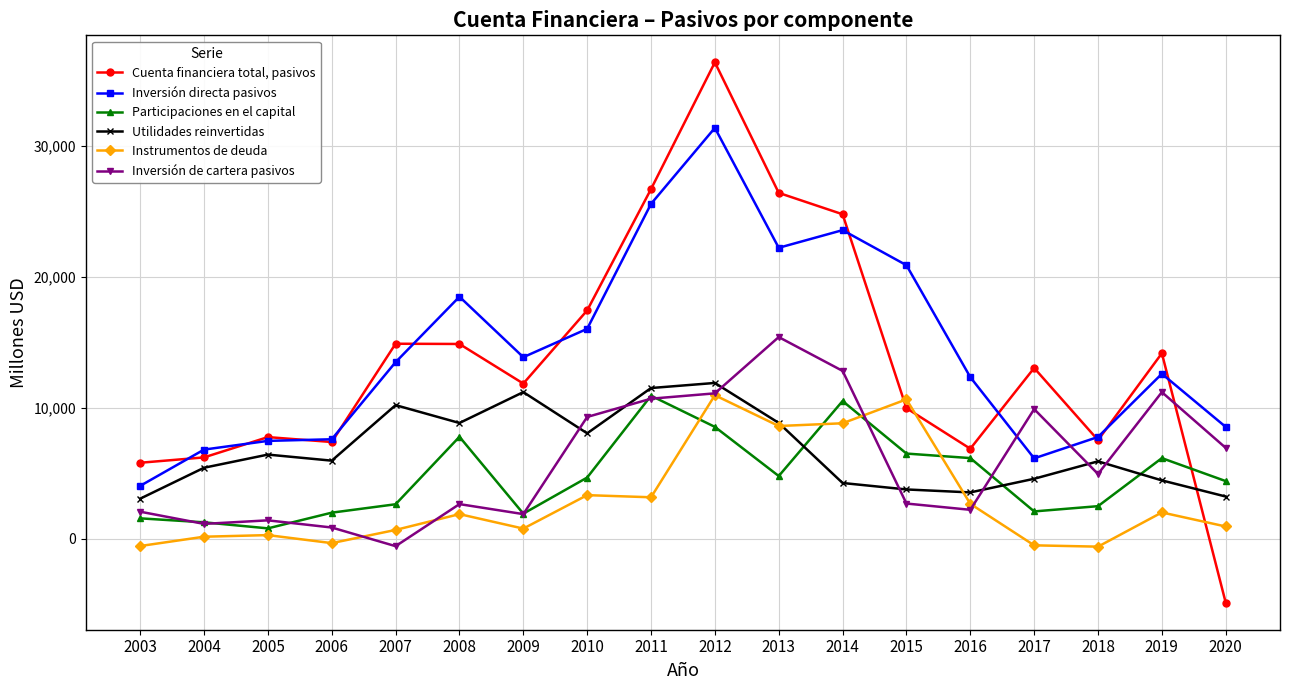

True or false: Utilidades reinvertidas has a value of 20008 at 2011.

False